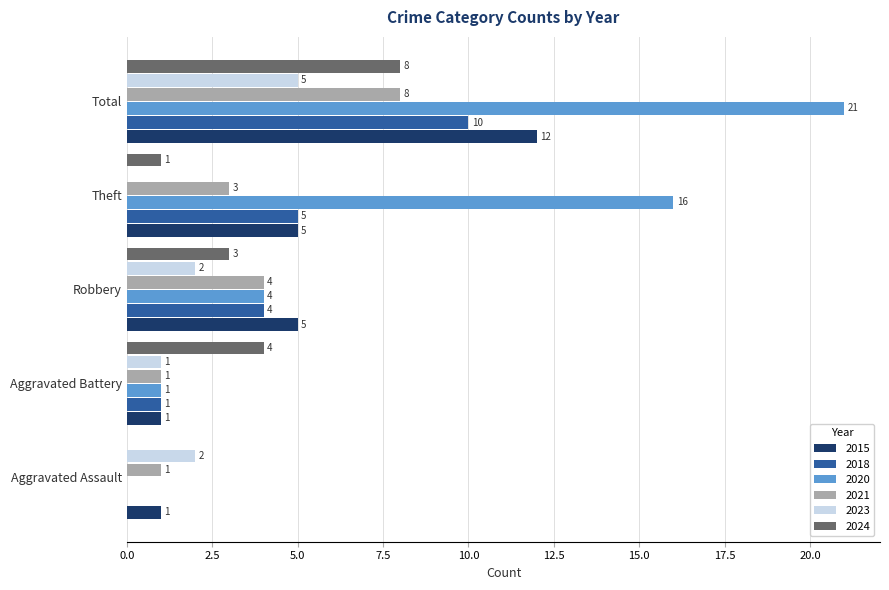

Count the number of data series in this chart.

6